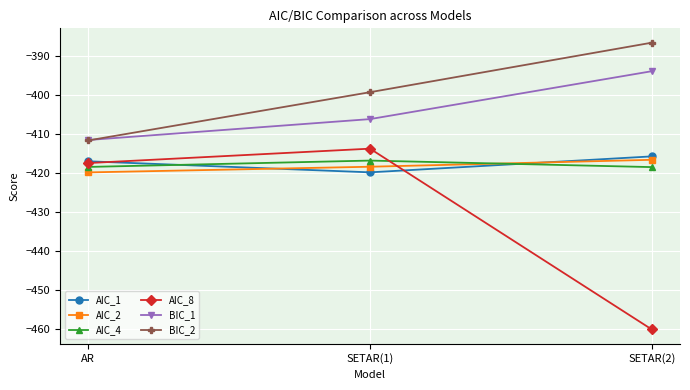

Is it true that AIC_4 equals -418.5 at SETAR(2)?

True